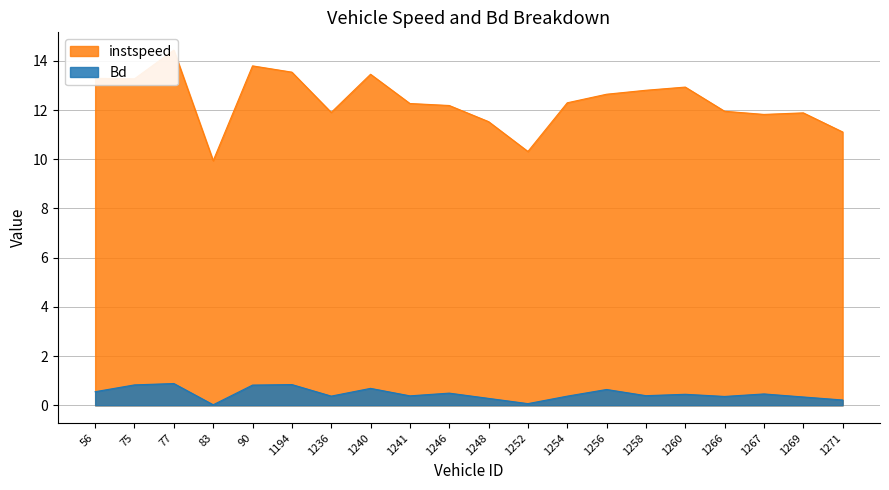

True or false: Bd and instspeed cross at least once.

False